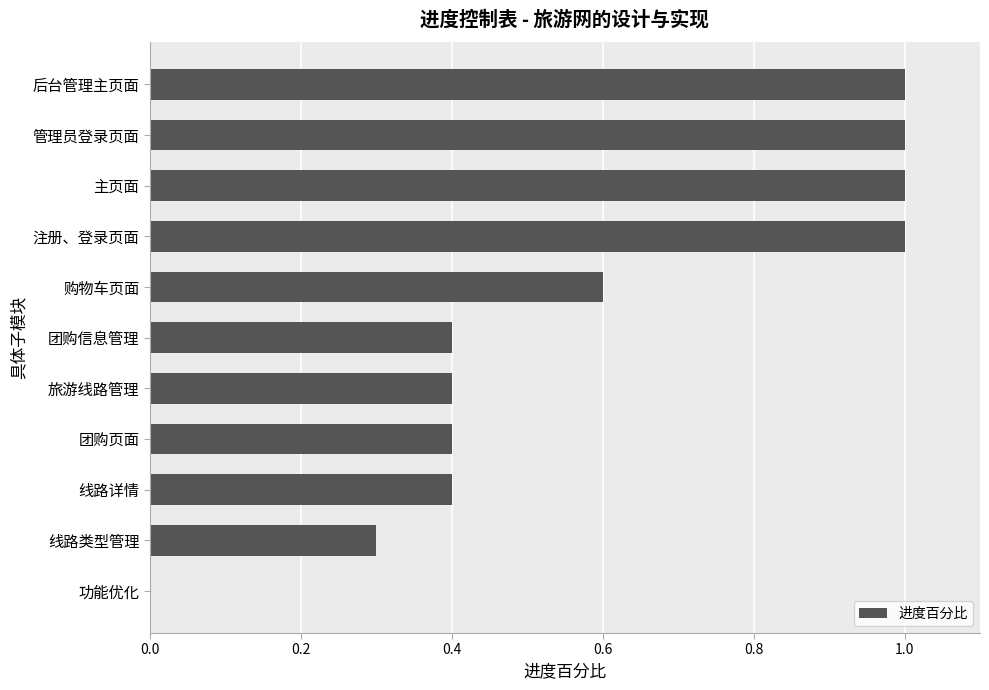

Are the bars horizontal?

Yes